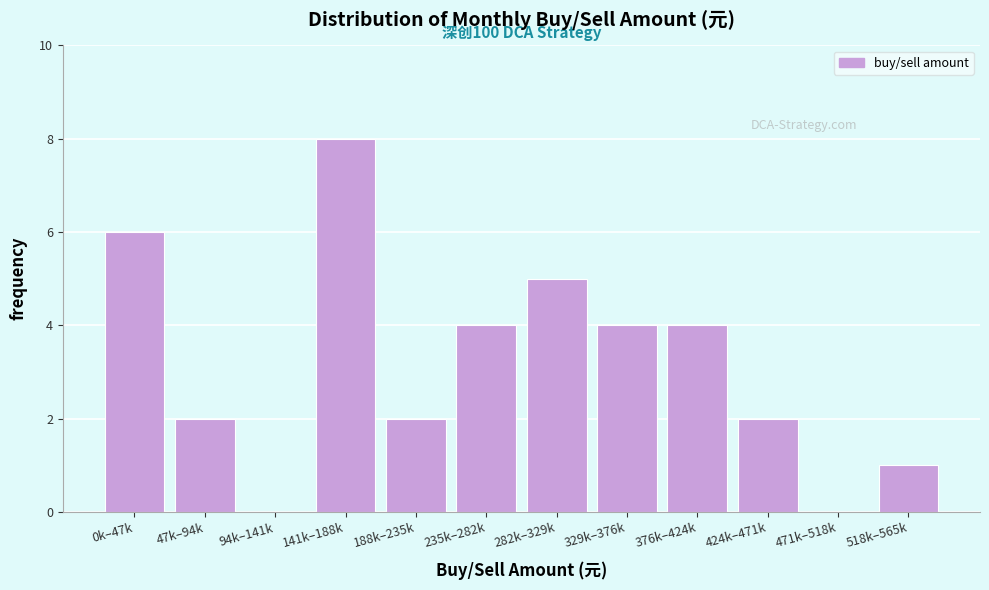

Reading left to right, extract all data points from this chart.

0k–47k=6	47k–94k=2	94k–141k=0	141k–188k=8	188k–235k=2	235k–282k=4	282k–329k=5	329k–376k=4	376k–424k=4	424k–471k=2	471k–518k=0	518k–565k=1